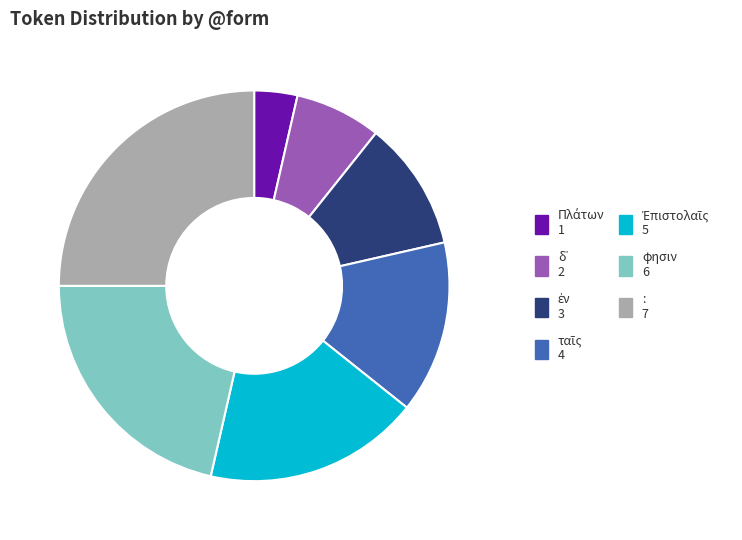

Which category has the biggest portion of the pie?

: